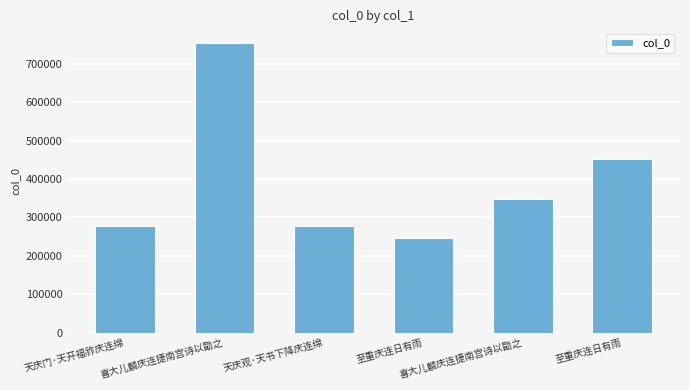

Between 至重庆连日有雨 and 天庆门·天开福祚庆连绵, which is larger?

至重庆连日有雨